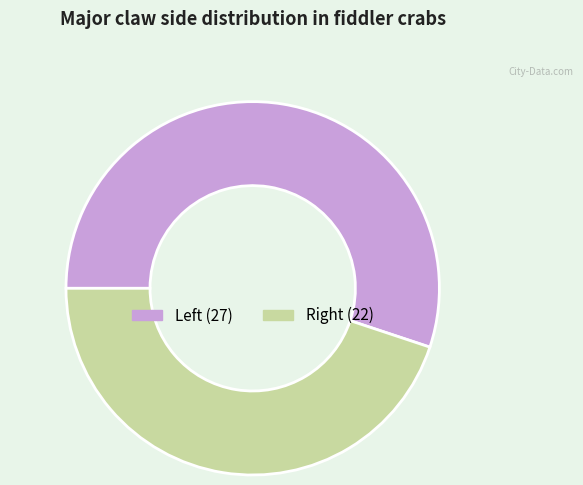

Which slice is the smallest?

Right